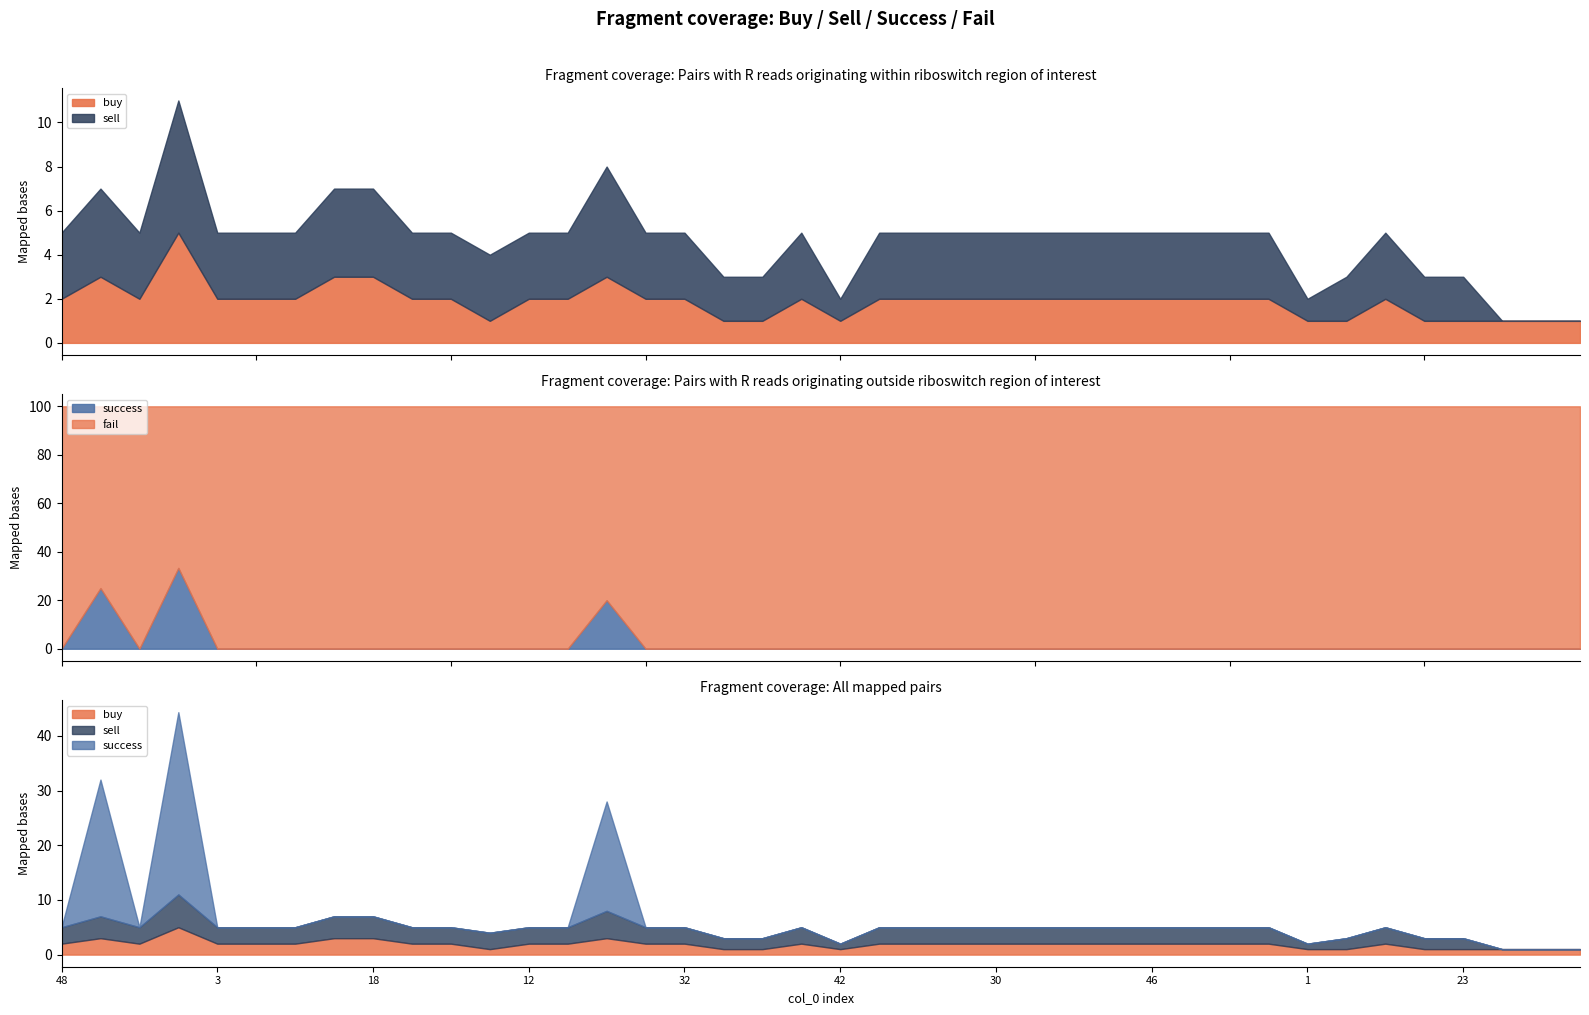

At which category is the sum across all series the highest?

22